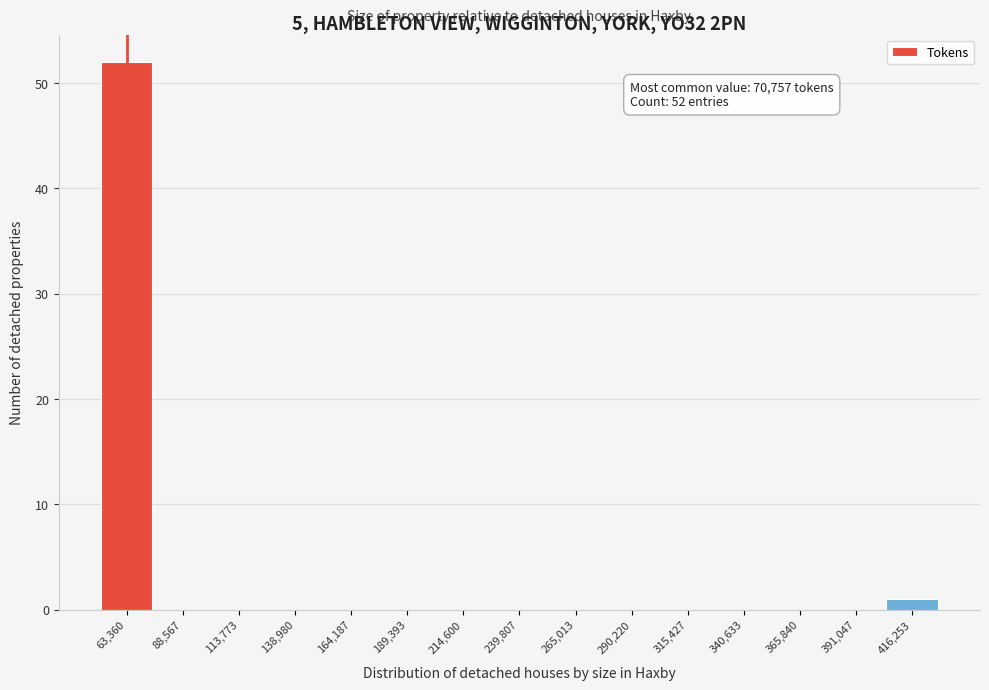

Over which range of the x-axis is the bar tallest?

50000 to 75000